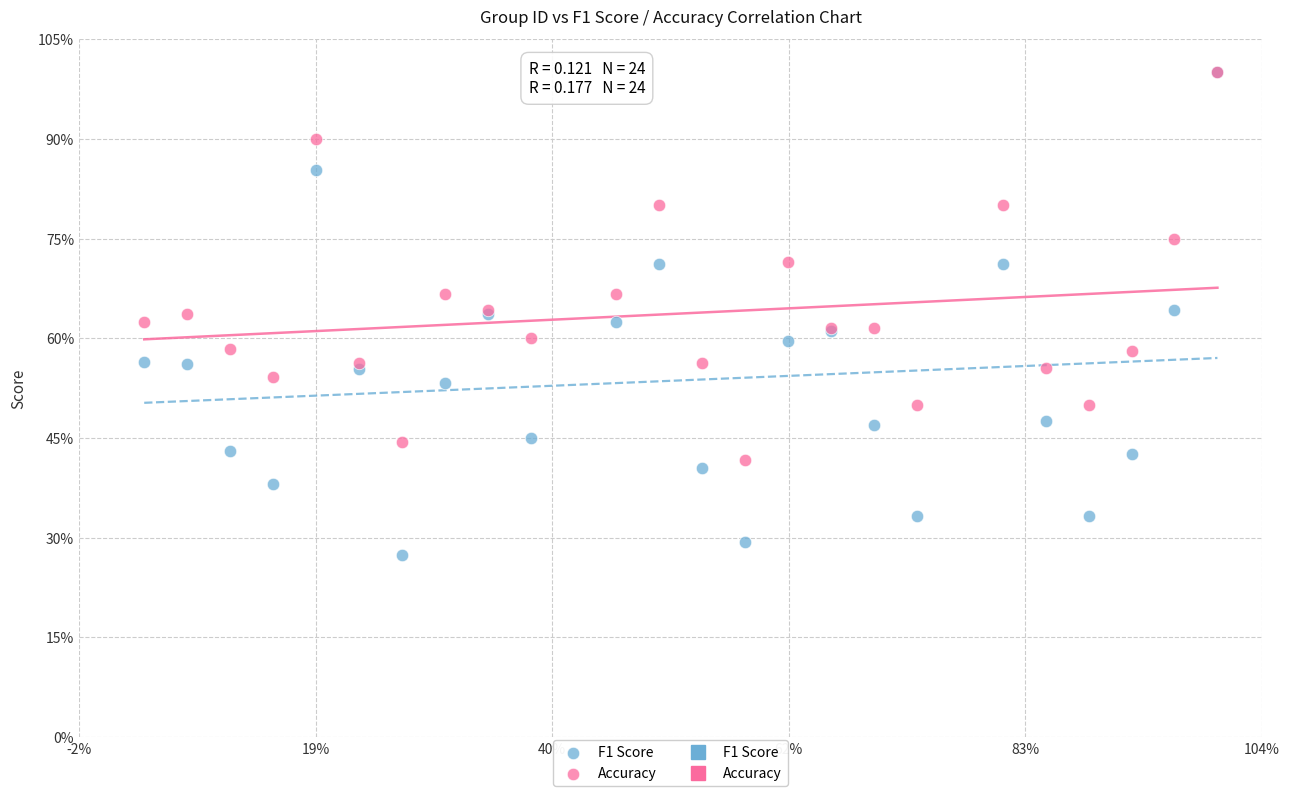

Which series reaches the minimum Y coordinate?

F1 Score